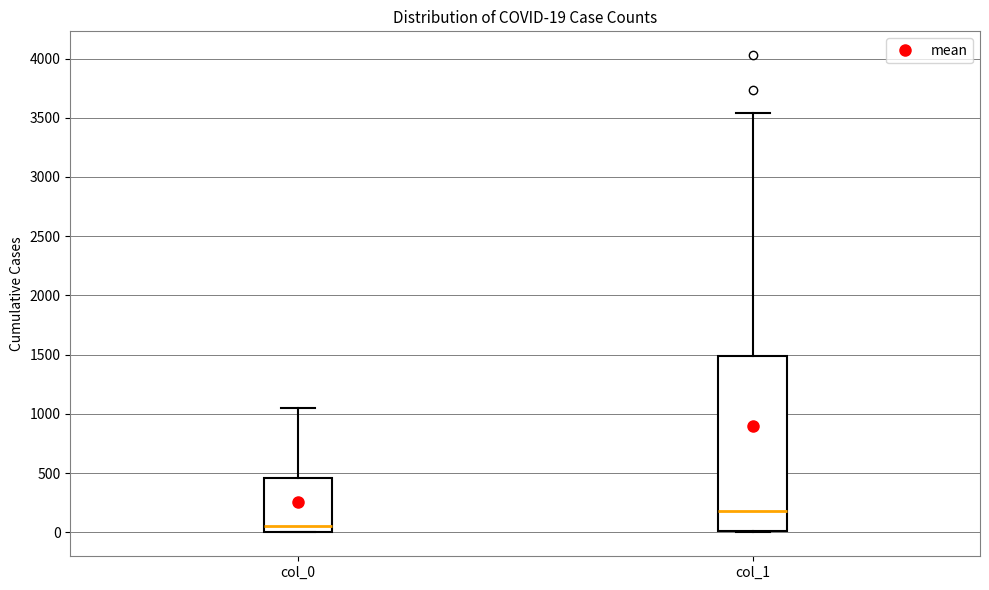

Which box has the highest median line?

col_1